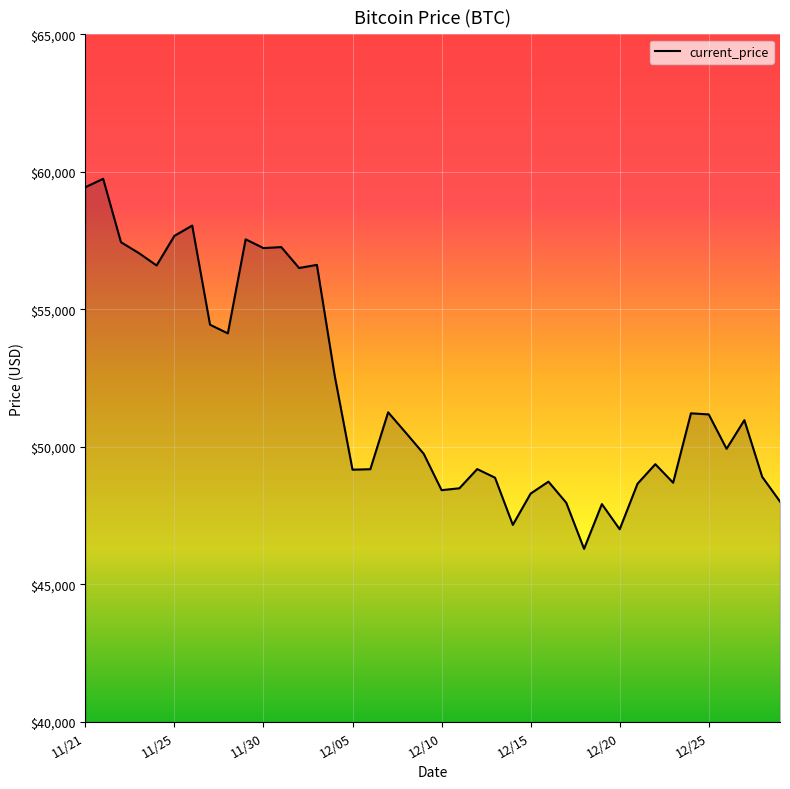

What is the difference between the second highest and second lowest values?

12434